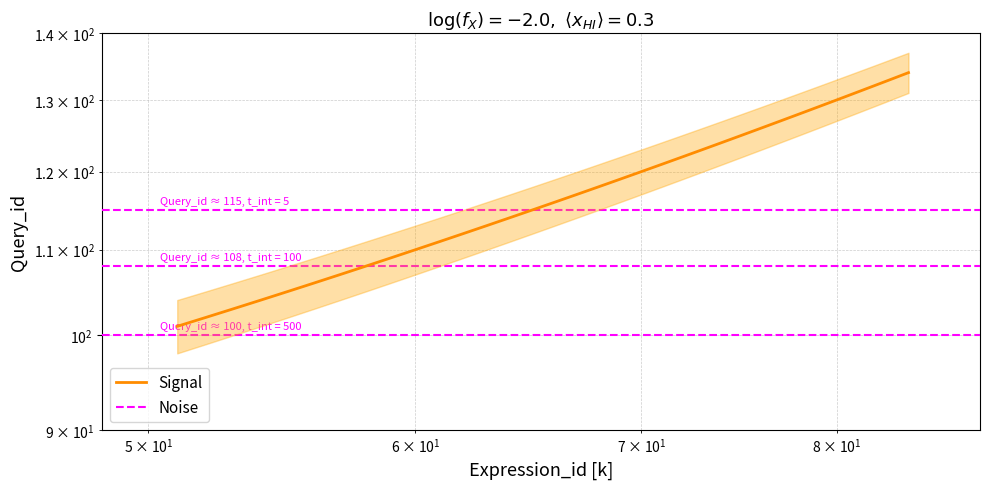

Which category has the lowest value across all series?

51